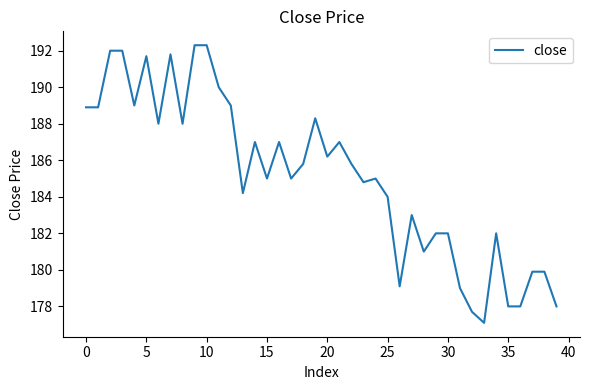

What is the minimum value shown in the chart?

177.1